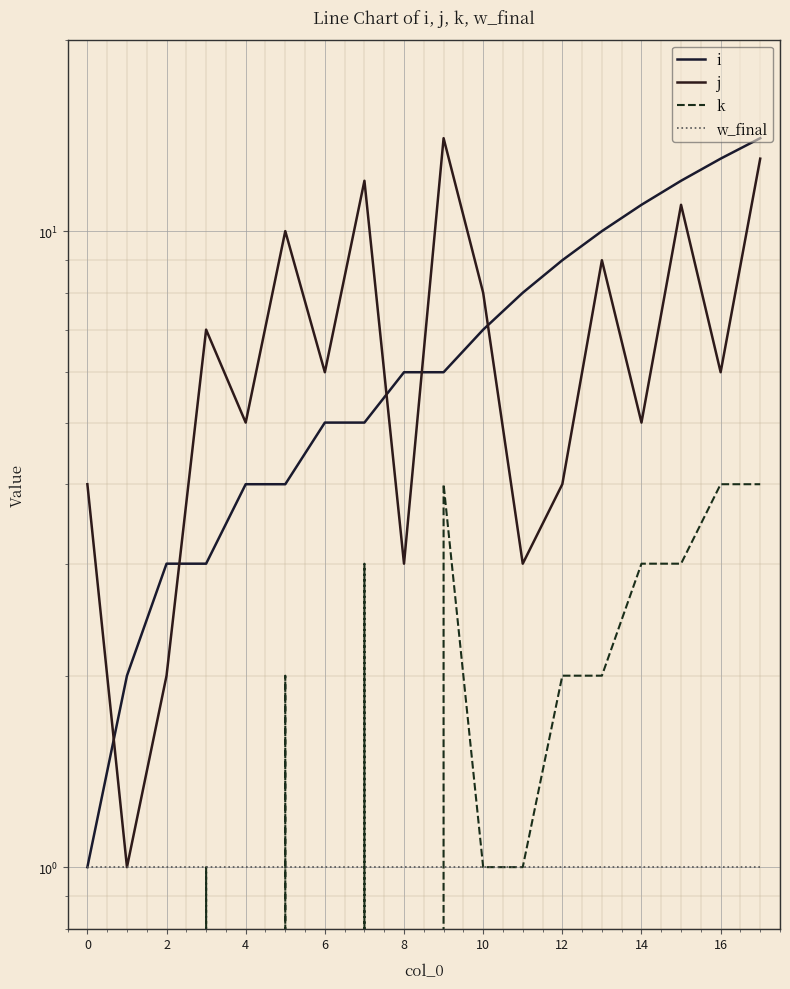

True or false: w_final and j intersect in this chart.

False